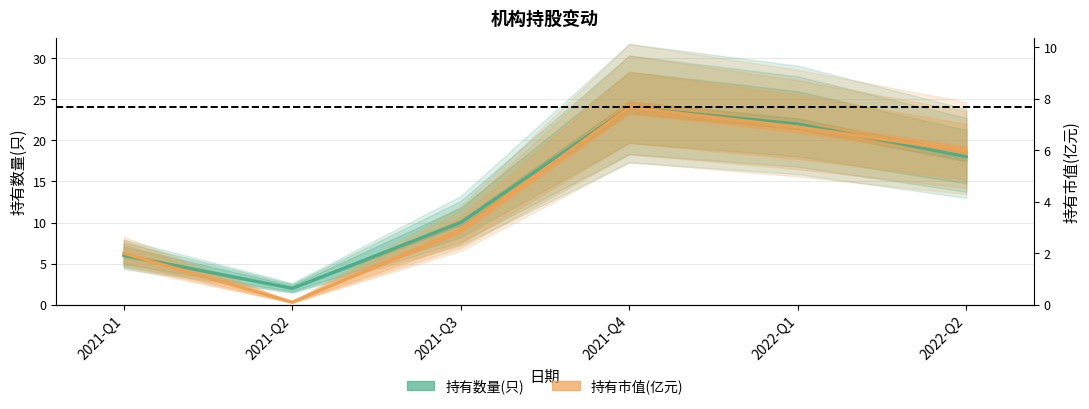

True or false: 持有数量(只) and 持有市值(亿元) intersect in this chart.

True